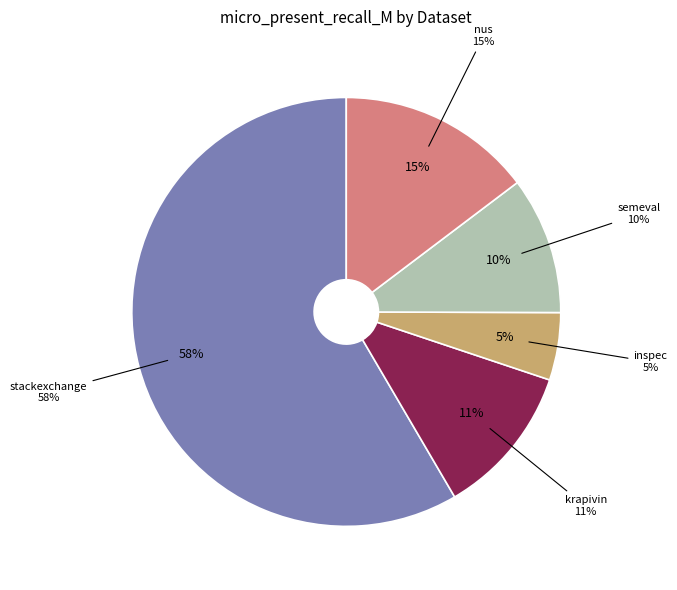

Count the number of slices in the pie.

5